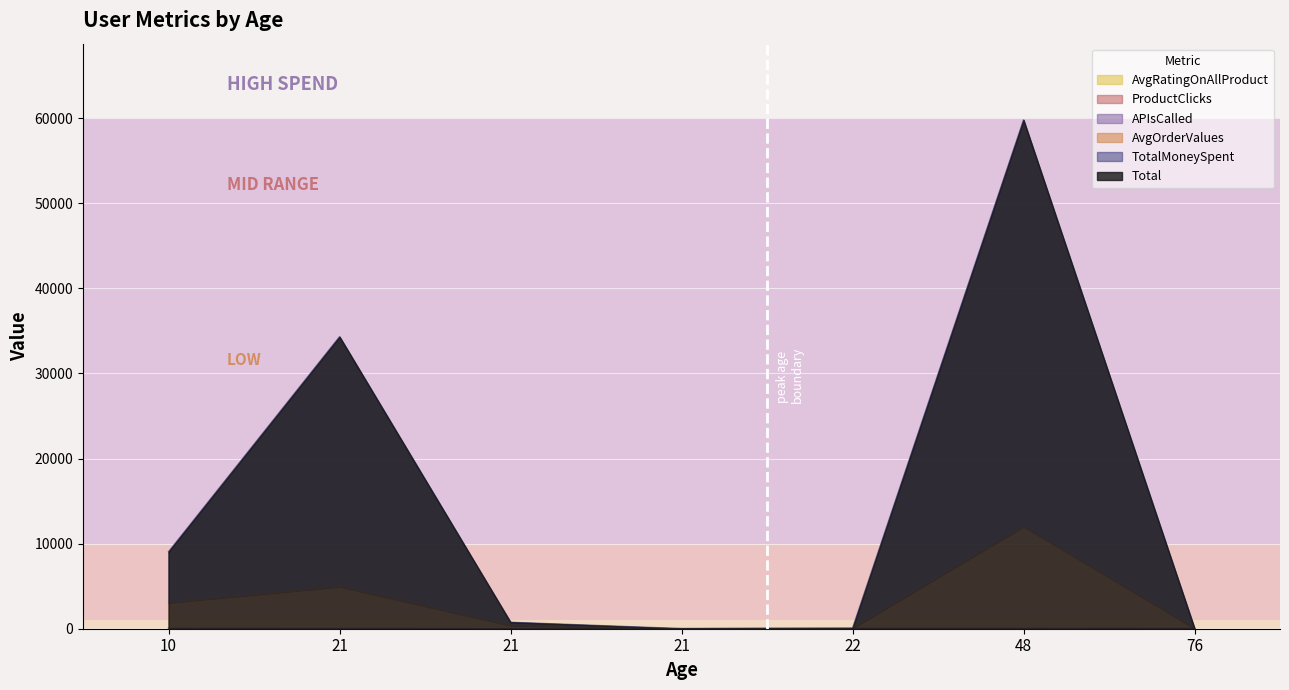

What is the total value across all series at 21?

39254